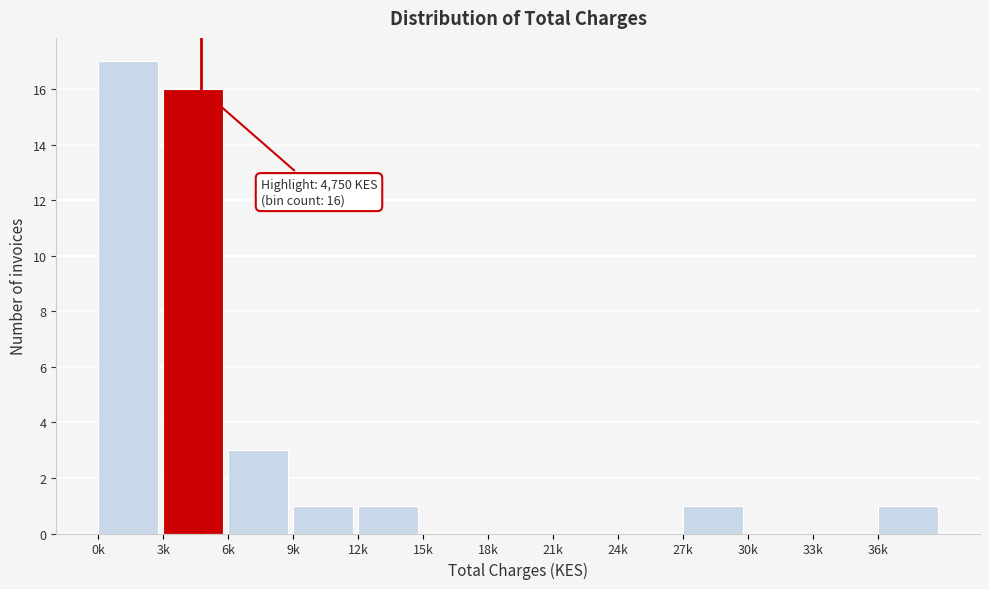

Reading left to right, what are all the values shown in this chart?

0k=17	3k=16	6k=3	9k=1	12k=1	15k=0	18k=0	21k=0	24k=0	27k=1	30k=0	33k=0	36k=1